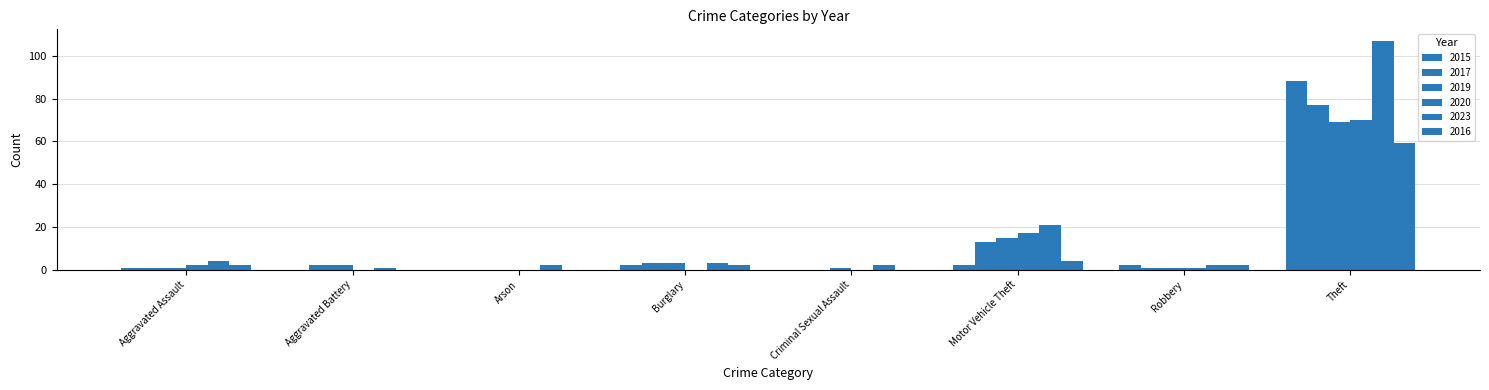

What is the label of the 2nd bar from the right?

Robbery